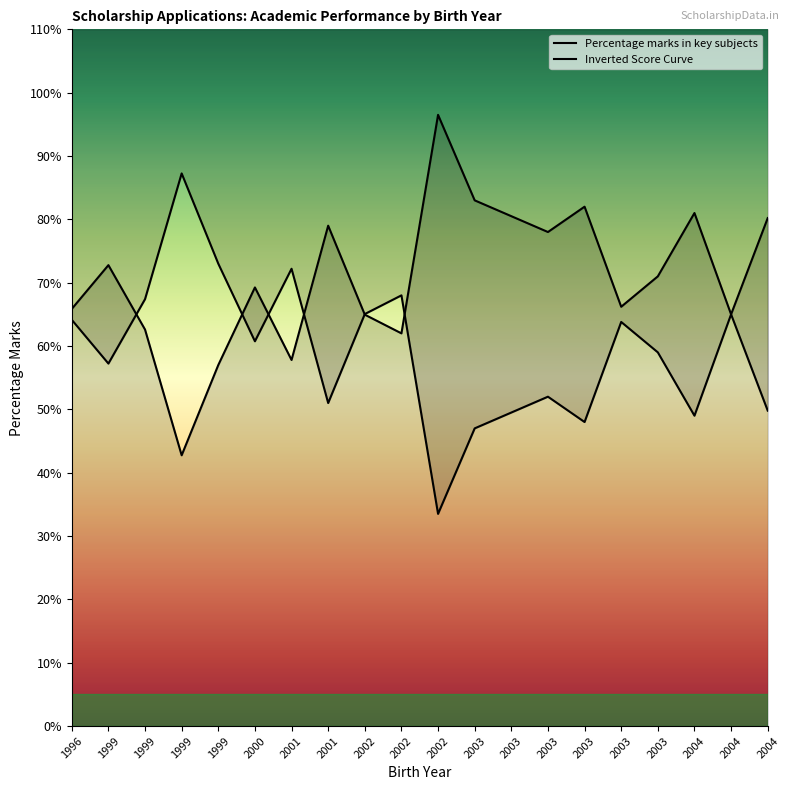

How many times do Percentage marks in key subjects and Inverted Score Curve cross each other?

6